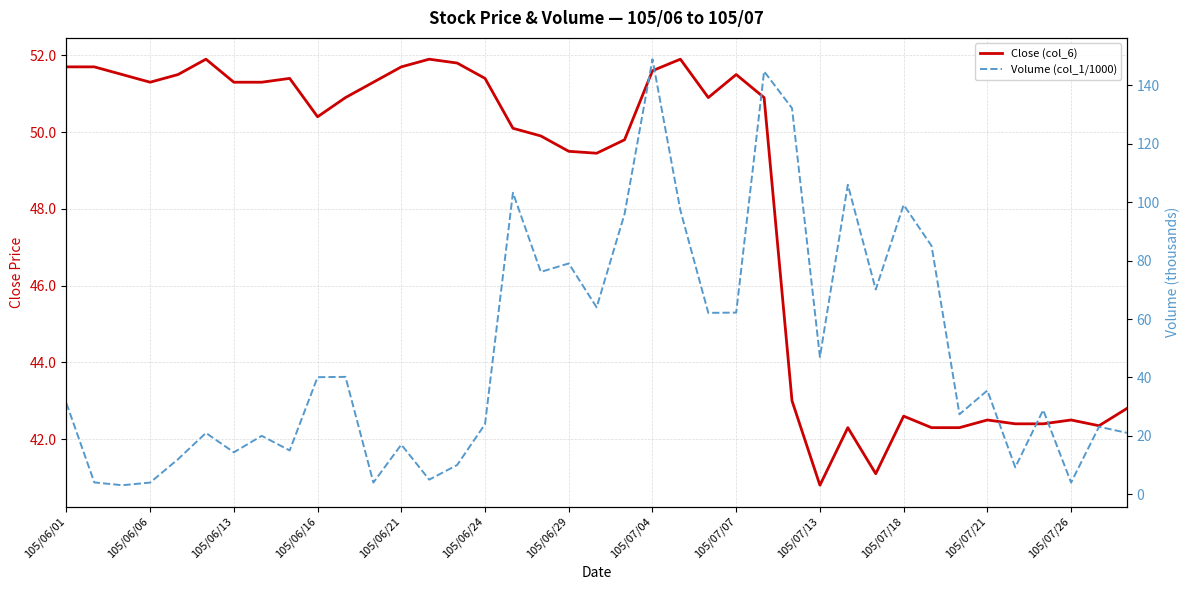

Rank the series by their average value, from highest to lowest.

Volume (col_1/1000), Close (col_6)